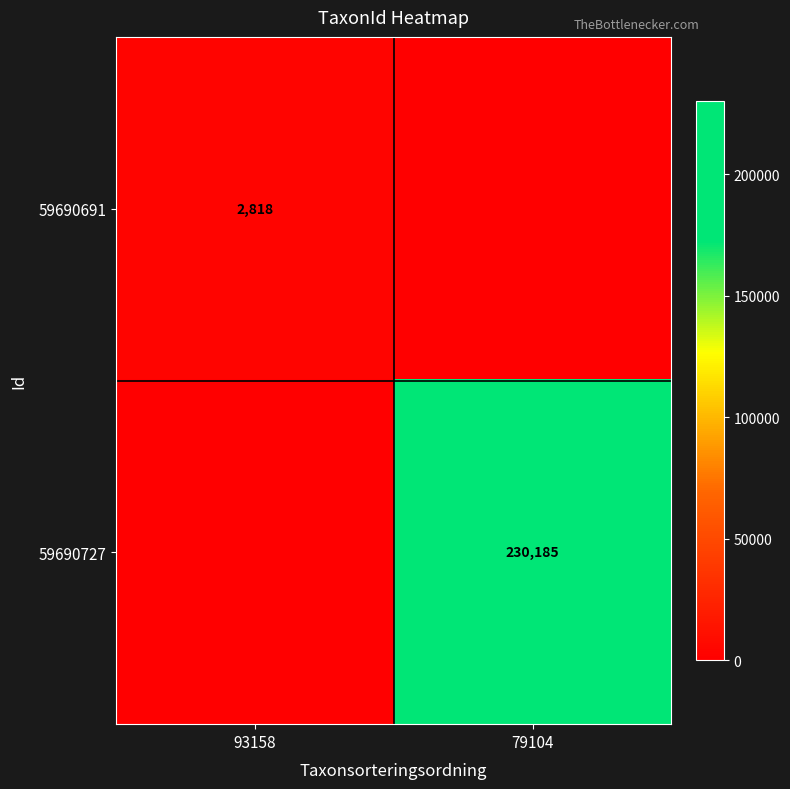

The value of 59690691 at 93158 is 2818. True or false?

True